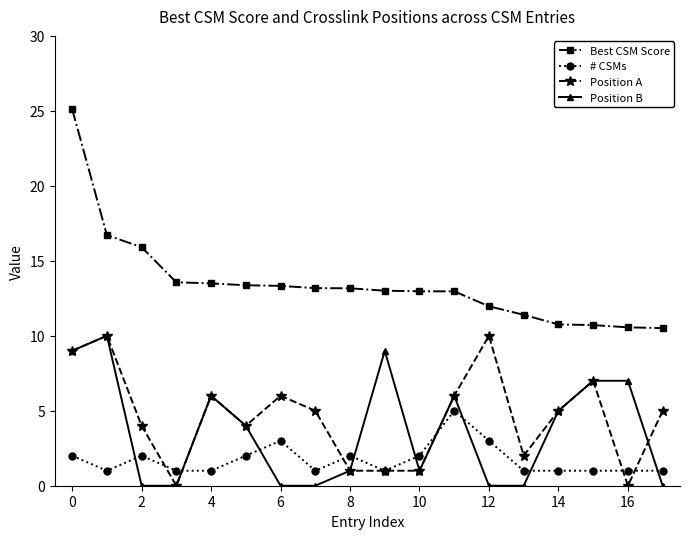

What is the difference between the maximum and minimum values in the Position B series?

10.0